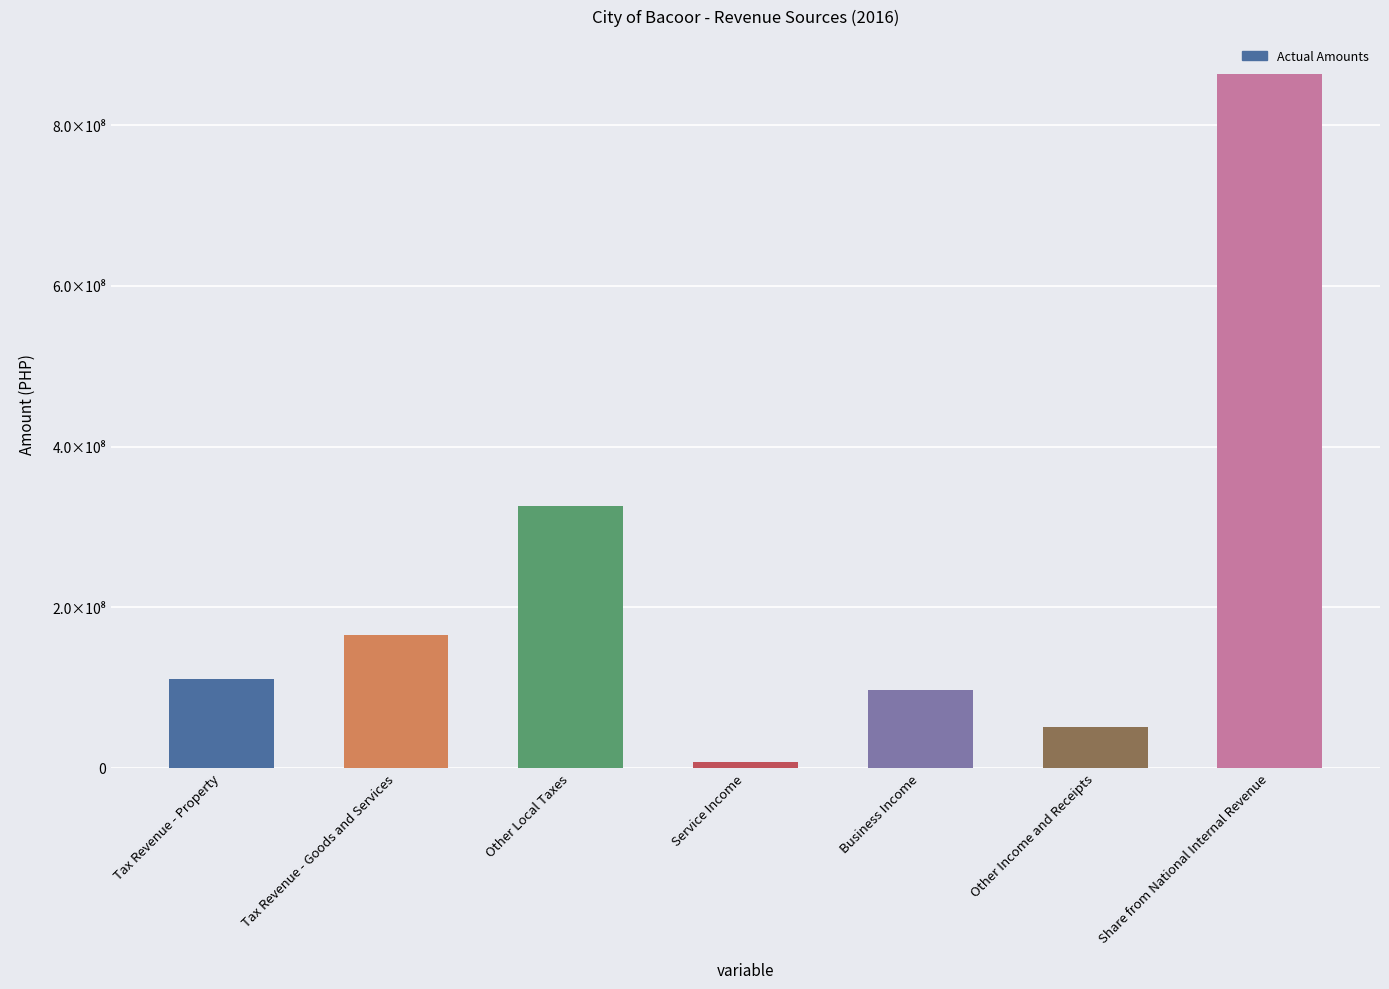

Which has a higher value, Other Income and Receipts or Tax Revenue - Property?

Tax Revenue - Property